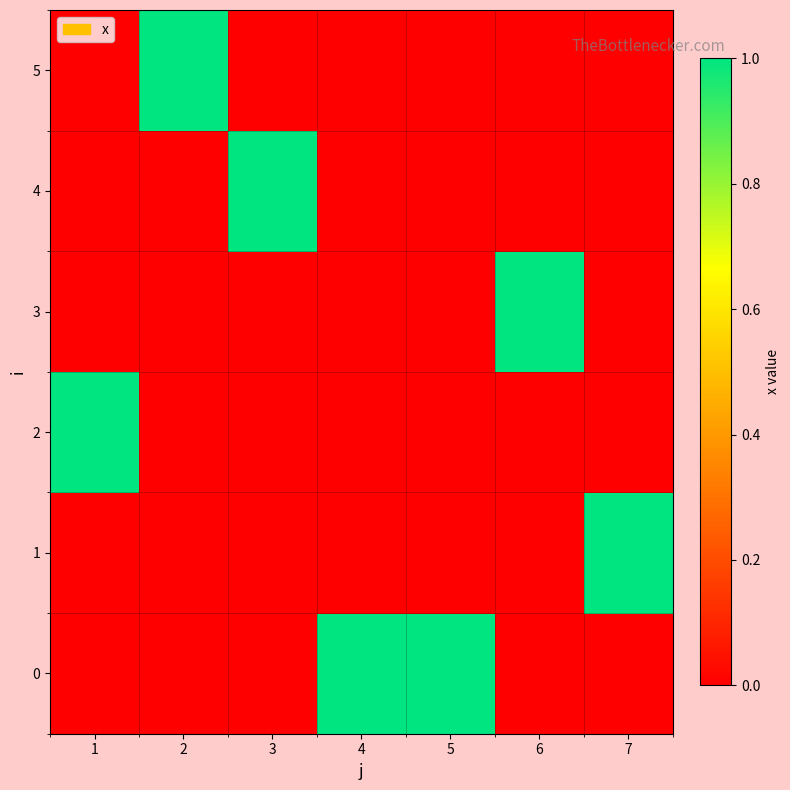

Reading left to right, extract all data points from this chart.

0: 1=0	2=0	3=0	4=1	5=1	6=0	7=0
1: 1=0	2=0	3=0	4=0	5=0	6=0	7=1
2: 1=1	2=0	3=0	4=0	5=0	6=0	7=0
3: 1=0	2=0	3=0	4=0	5=0	6=1	7=0
4: 1=0	2=0	3=1	4=0	5=0	6=0	7=0
5: 1=0	2=1	3=0	4=0	5=0	6=0	7=0